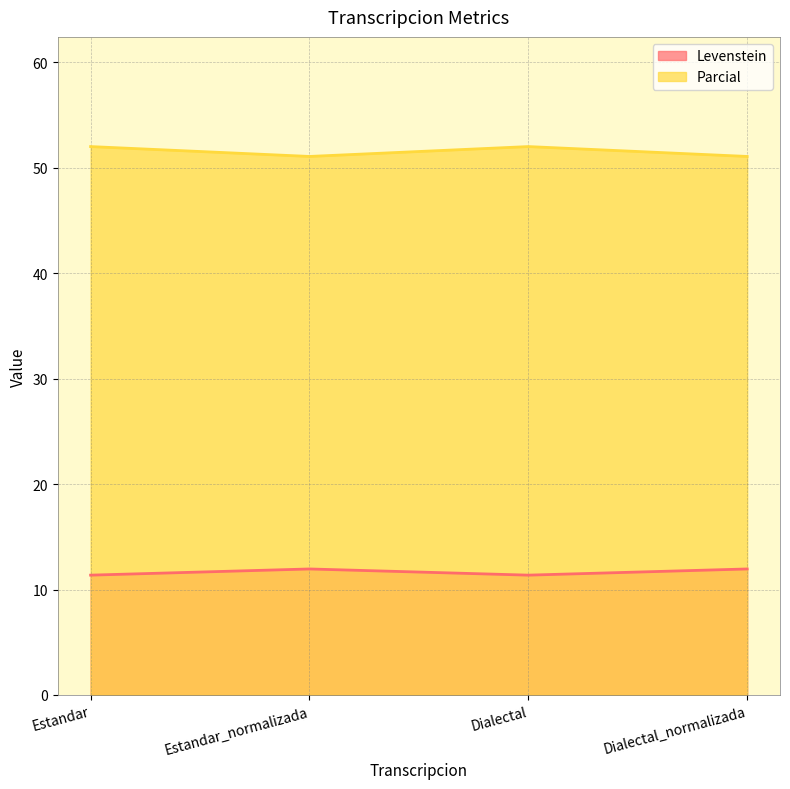

At which label does Parcial reach its peak?

Estandar